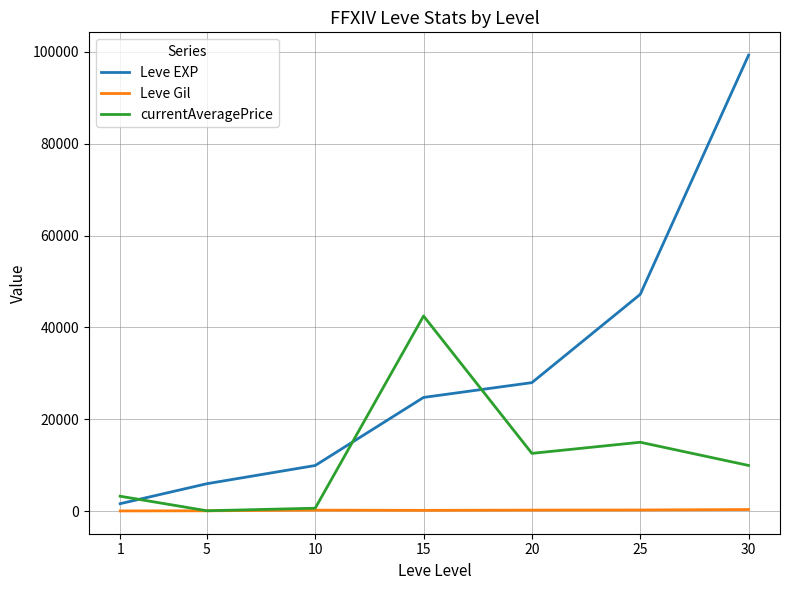

Which series has the largest total across all categories?

Leve EXP